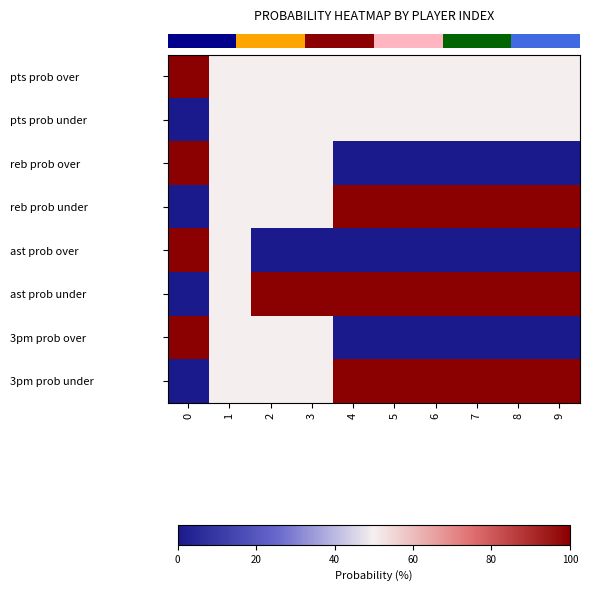

Between 0 and 2, which series saw the biggest shift?

row_4